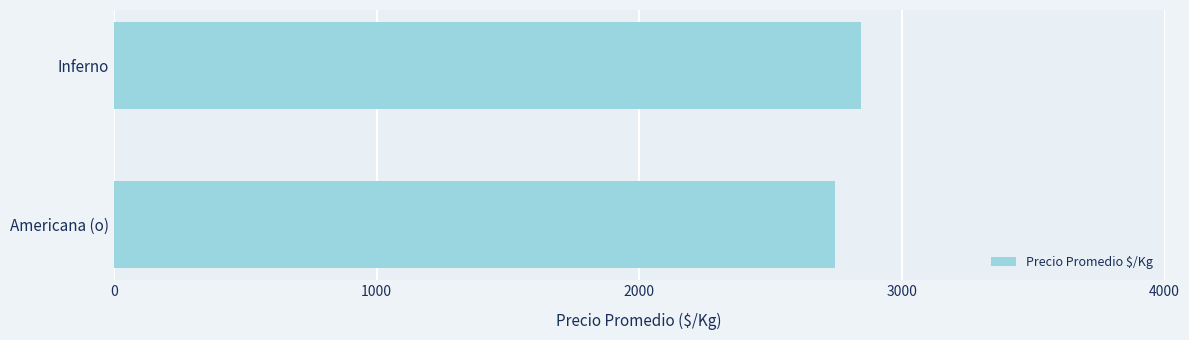

List the labels in order of value, smallest first.

Americana (o), Inferno